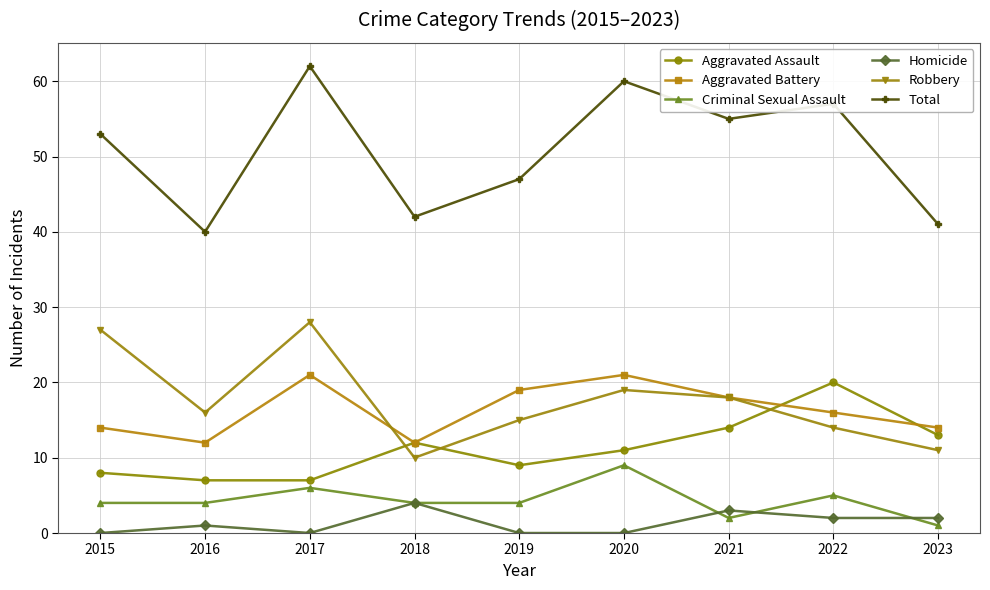

True or false: Robbery and Total intersect in this chart.

False